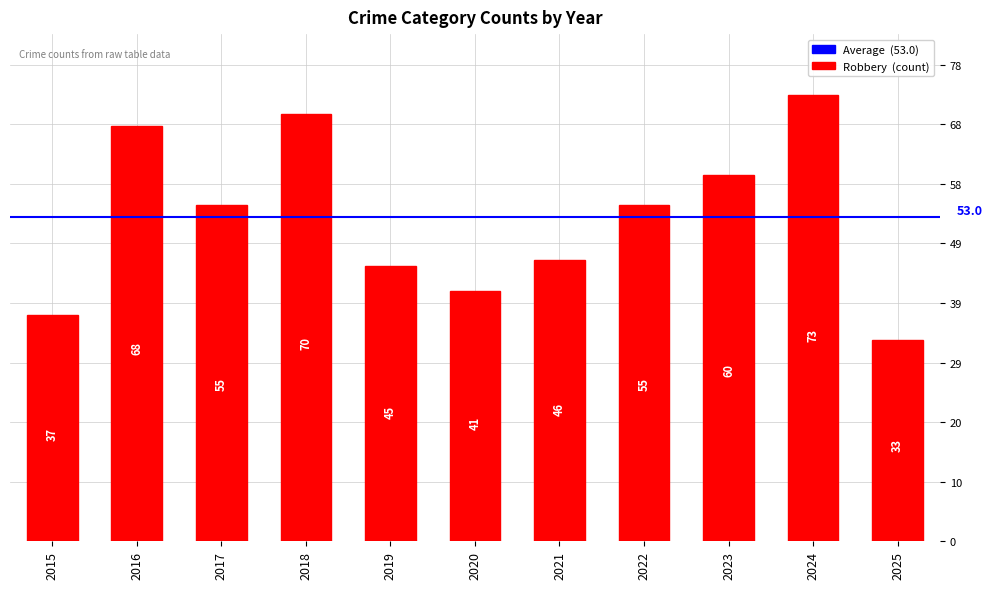

Are the bars horizontal?

No